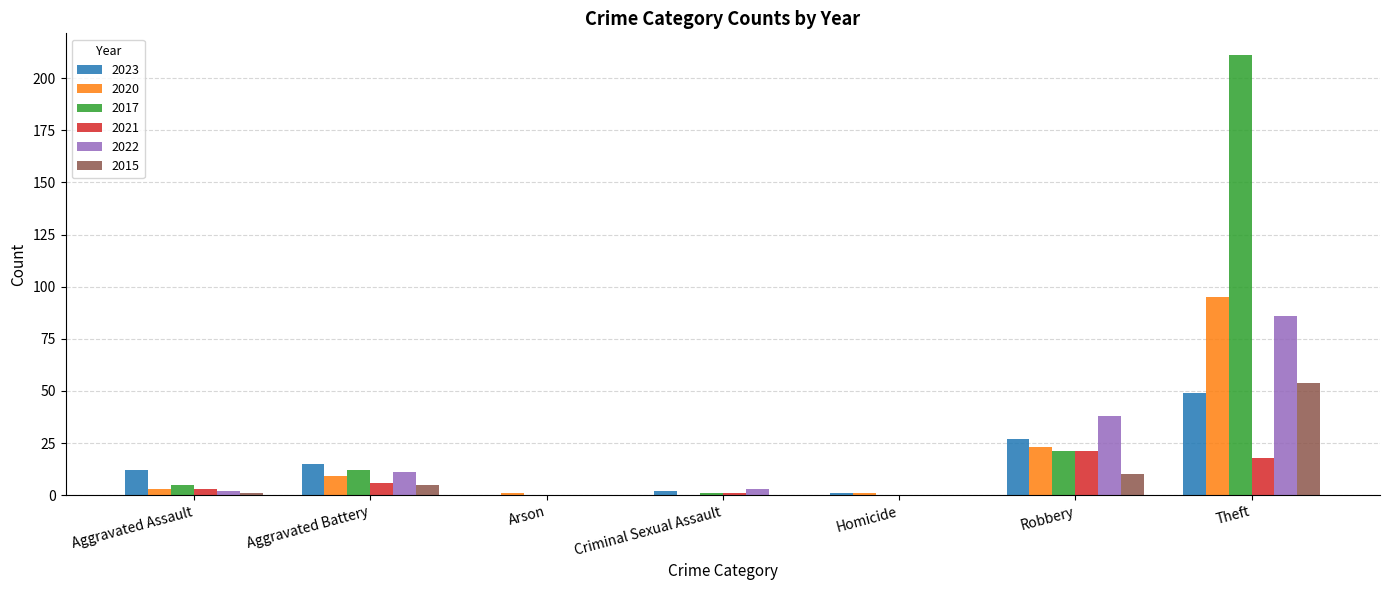

Reading left to right, list all the values displayed in this chart.

2023: Aggravated Assault=12	Aggravated Battery=15	Arson=0	Criminal Sexual Assault=2	Homicide=1	Robbery=27	Theft=49
2020: Aggravated Assault=3	Aggravated Battery=9	Arson=1	Criminal Sexual Assault=0	Homicide=1	Robbery=23	Theft=95
2017: Aggravated Assault=5	Aggravated Battery=12	Arson=0	Criminal Sexual Assault=1	Homicide=0	Robbery=21	Theft=211
2021: Aggravated Assault=3	Aggravated Battery=6	Arson=0	Criminal Sexual Assault=1	Homicide=0	Robbery=21	Theft=18
2022: Aggravated Assault=2	Aggravated Battery=11	Arson=0	Criminal Sexual Assault=3	Homicide=0	Robbery=38	Theft=86
2015: Aggravated Assault=1	Aggravated Battery=5	Arson=0	Criminal Sexual Assault=0	Homicide=0	Robbery=10	Theft=54